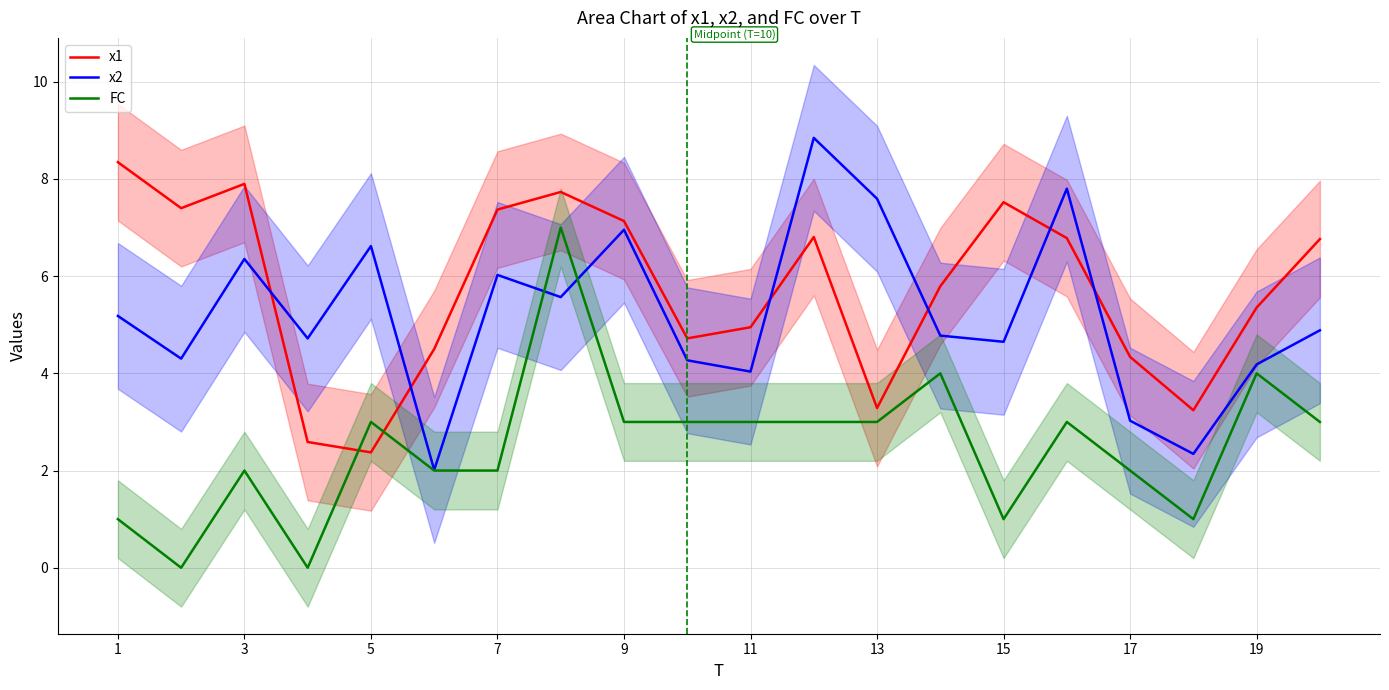

After their last crossing, which series has the higher values: x2 or x1?

x1